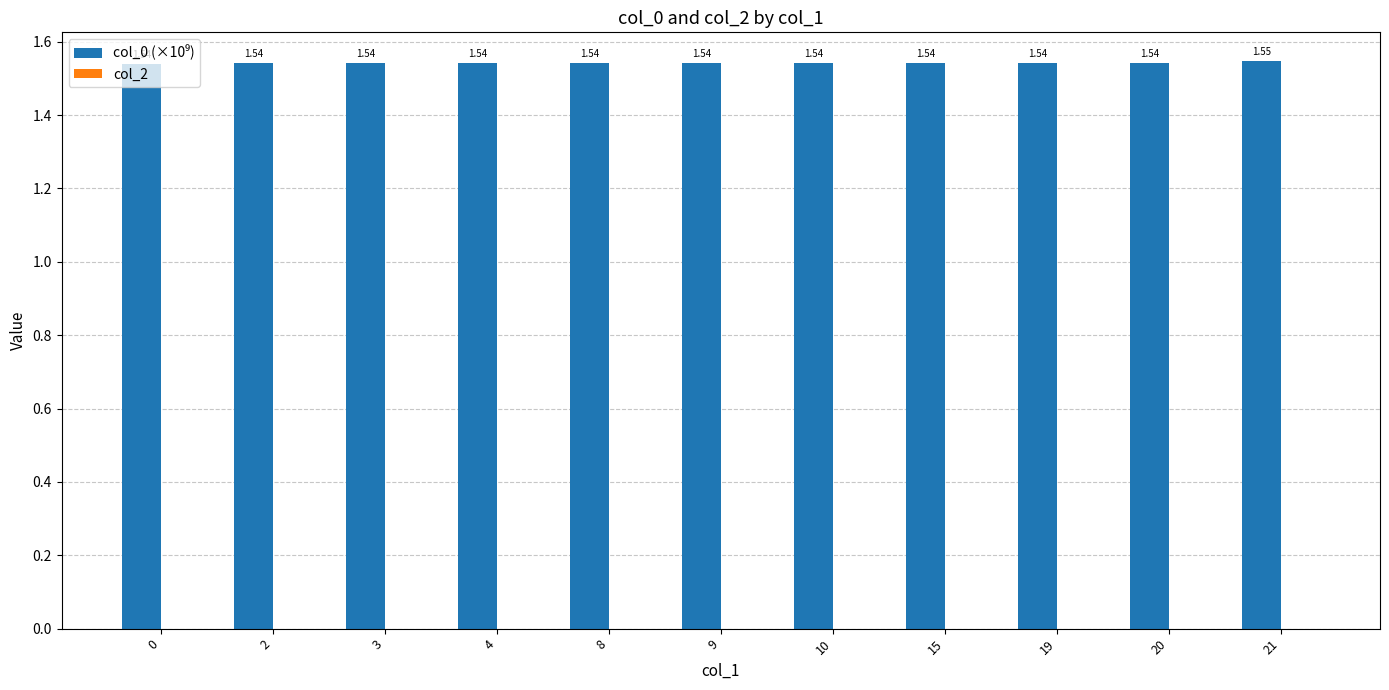

Which label corresponds to the largest value in the chart?

21